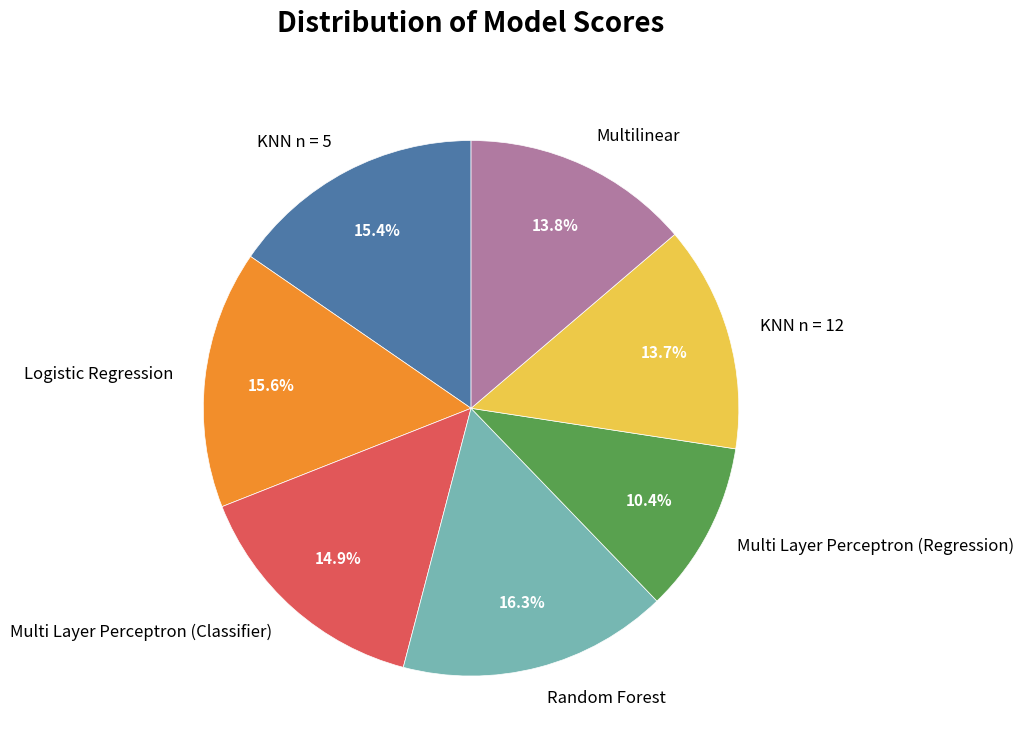

What is the largest slice in the pie chart?

Random Forest